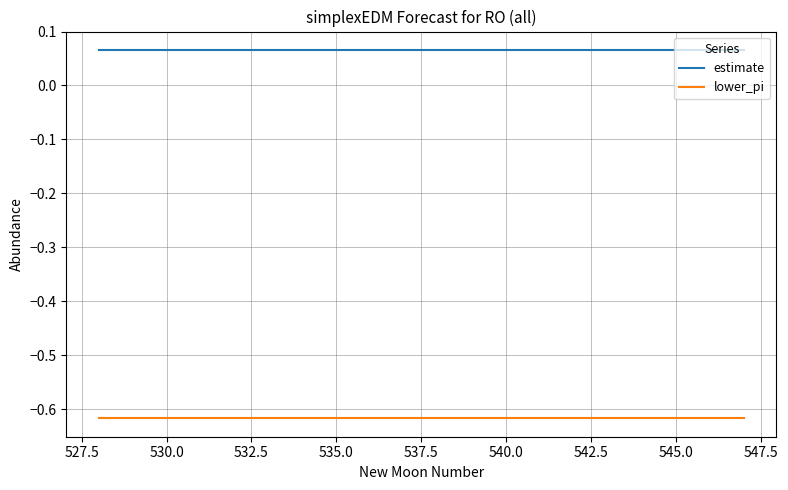

True or false: lower_pi and estimate intersect in this chart.

False